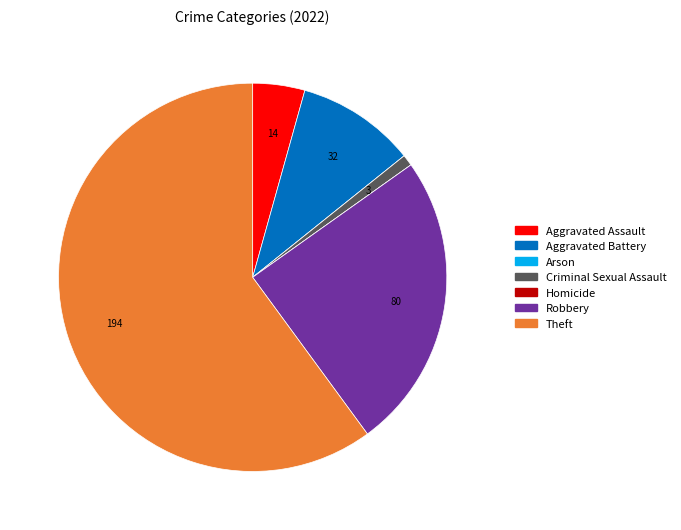

Is the sum of Robbery and Aggravated Assault greater than half?

No